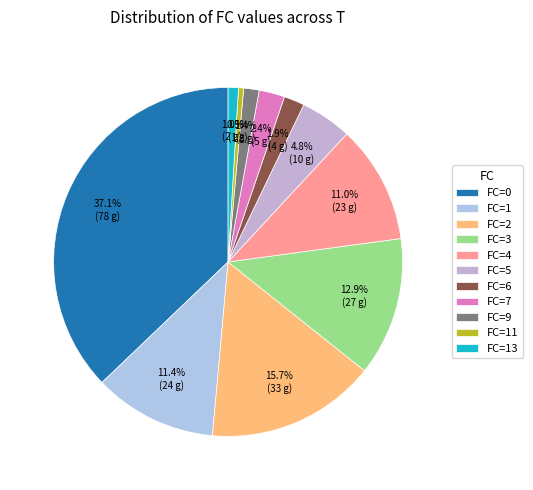

Count the number of slices in the pie.

11